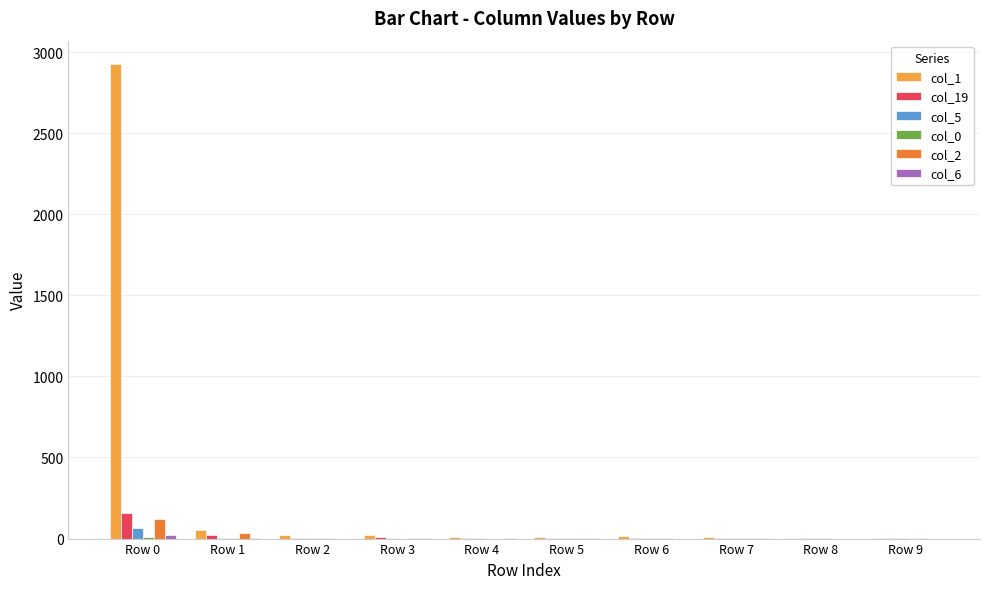

Which series has the largest total across all categories?

col_1